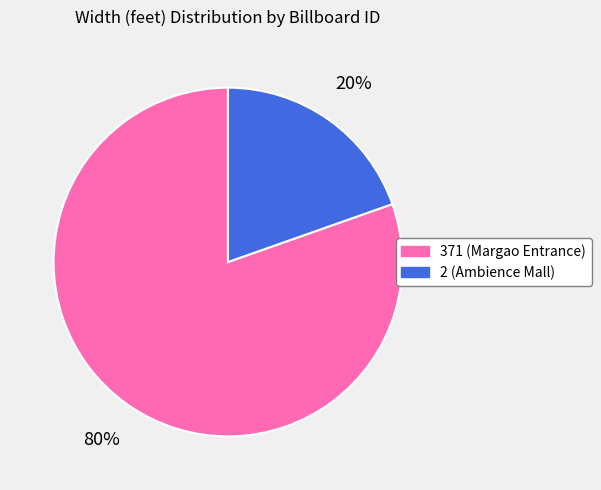

How many segments does this pie chart have?

2